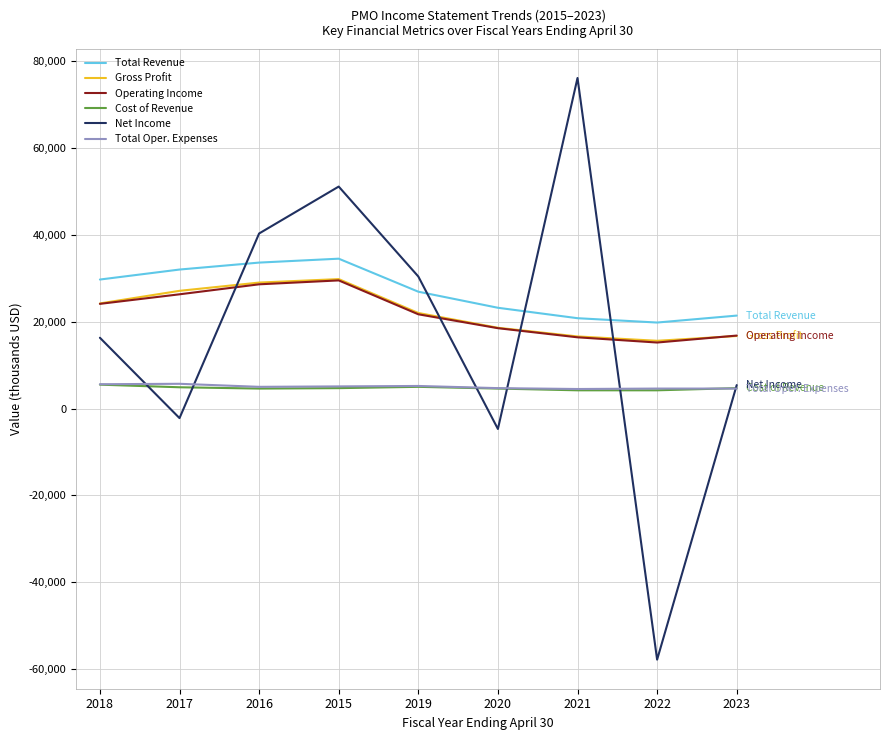

Count the number of categories in the chart.

9